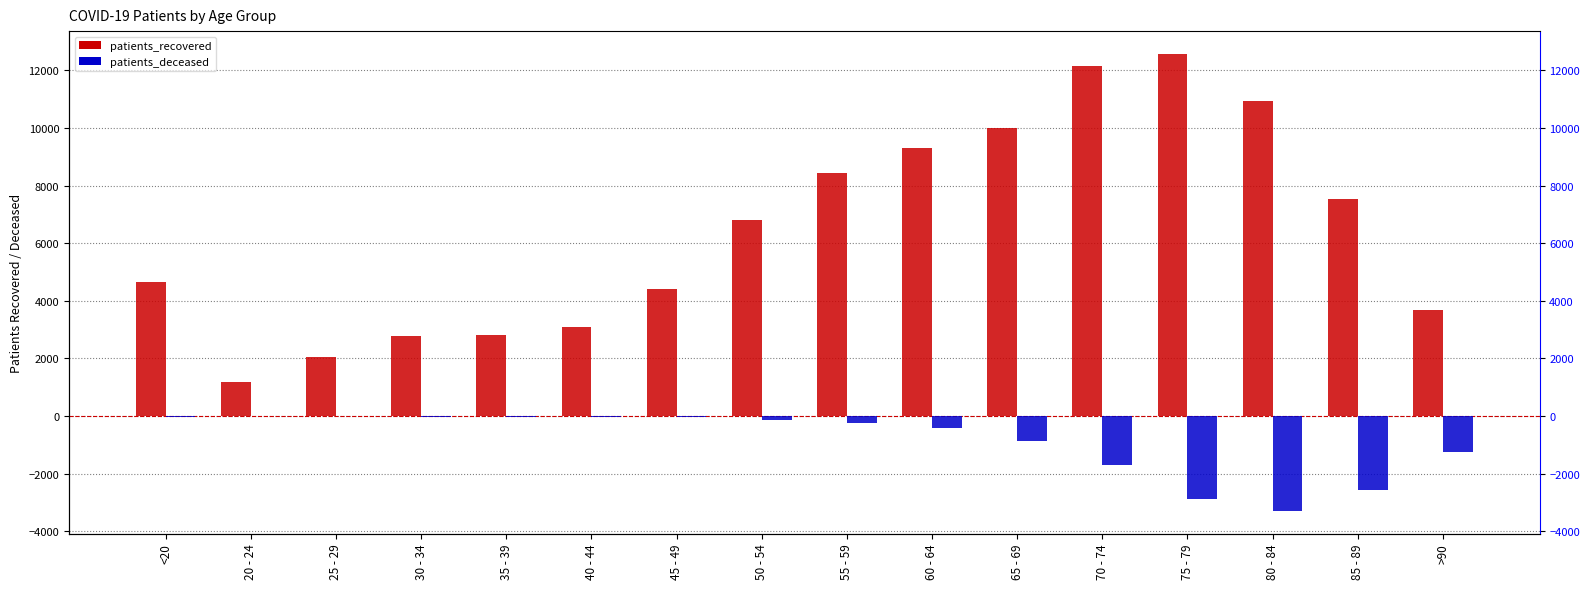

Between 50 - 54 and 70 - 74, which series saw the biggest shift?

patients_recovered